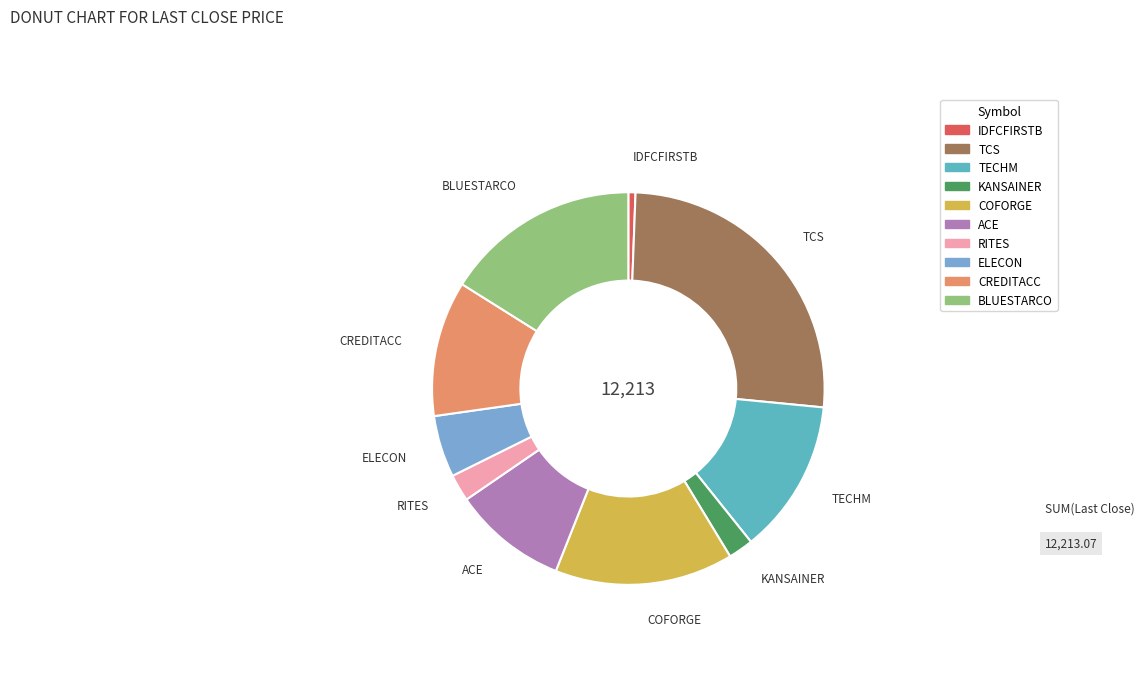

What is the largest slice in the pie chart?

TCS